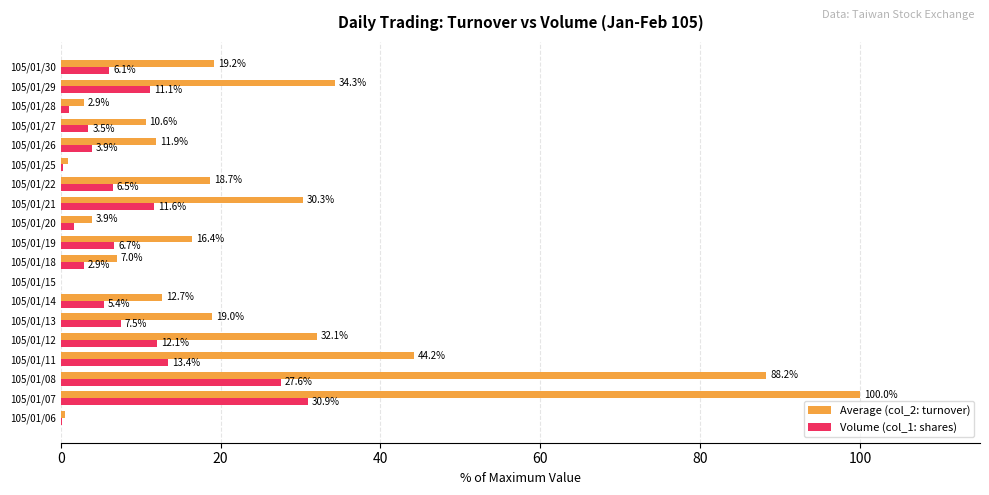

The Volume (col_1: shares) series shows 5.4 at 105/01/14. True or false?

True